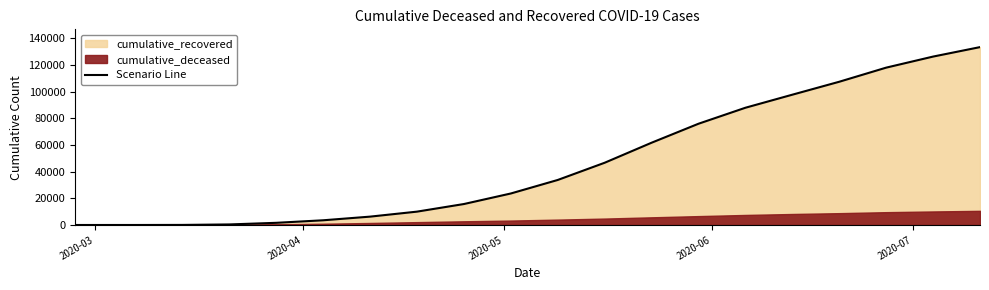

Does the chart have visible grid lines?

No